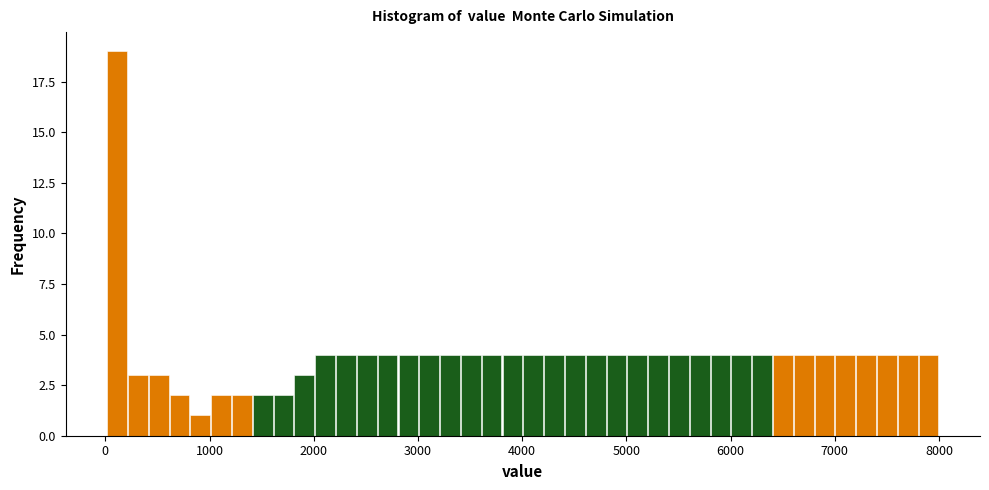

Around what value on the x-axis is the tallest bar? Give the approximate position of its centre, as read against the axis.

100